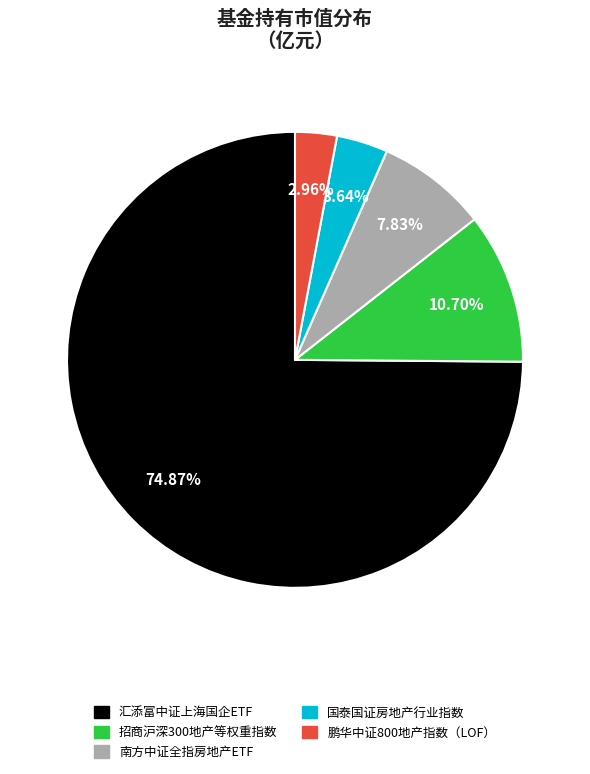

What percentage is the 招商沪深300地产等权重指数 slice, to the nearest percent?

11%